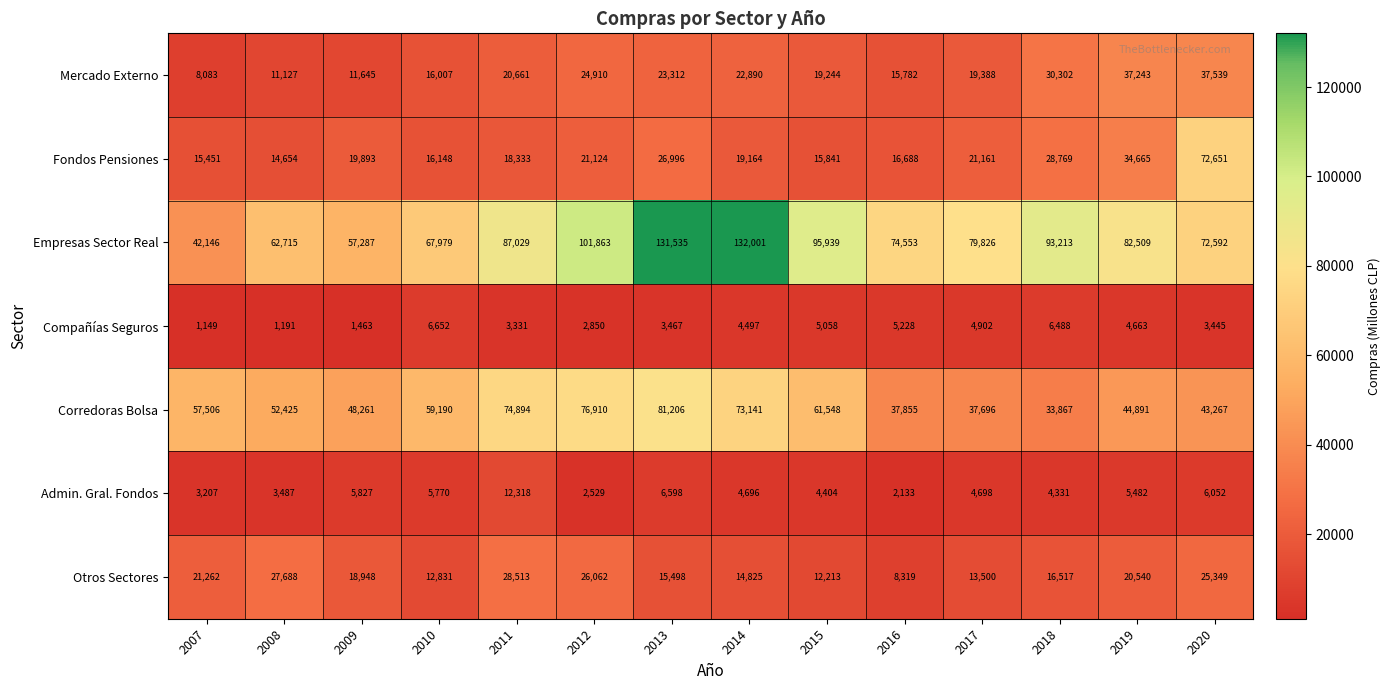

Is it true that Otros Sectores equals 12831 at 2010?

True